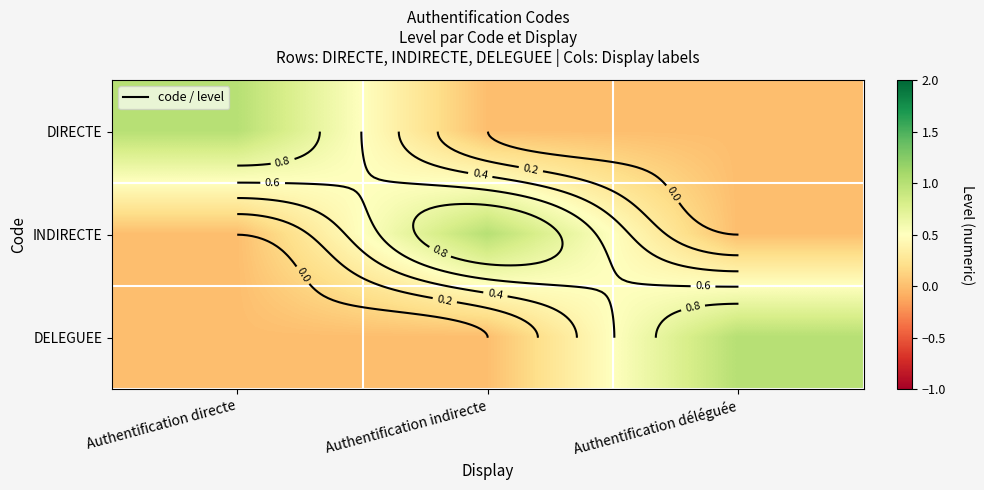

Is the value of DELEGUEE at Authentification déléguée greater than the value of INDIRECTE at Authentification directe?

Yes